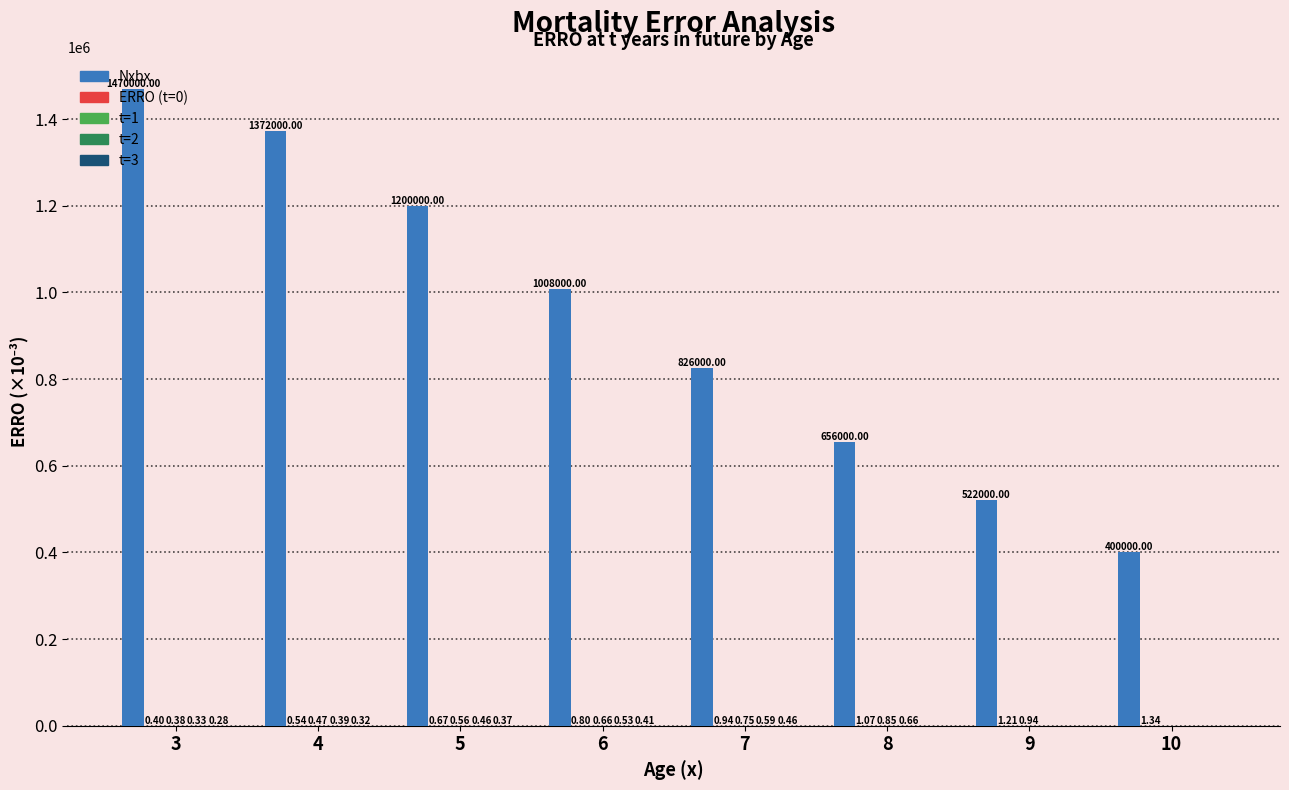

What is the total value across all series at 4?

1372001.7